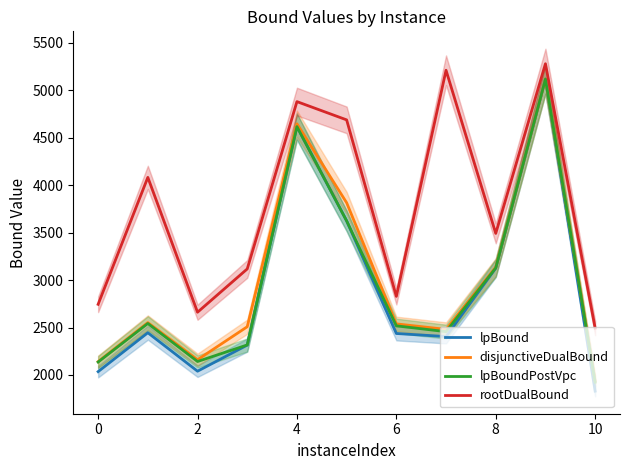

What is the difference between the maximum and minimum values in the rootDualBound series?

2786.3